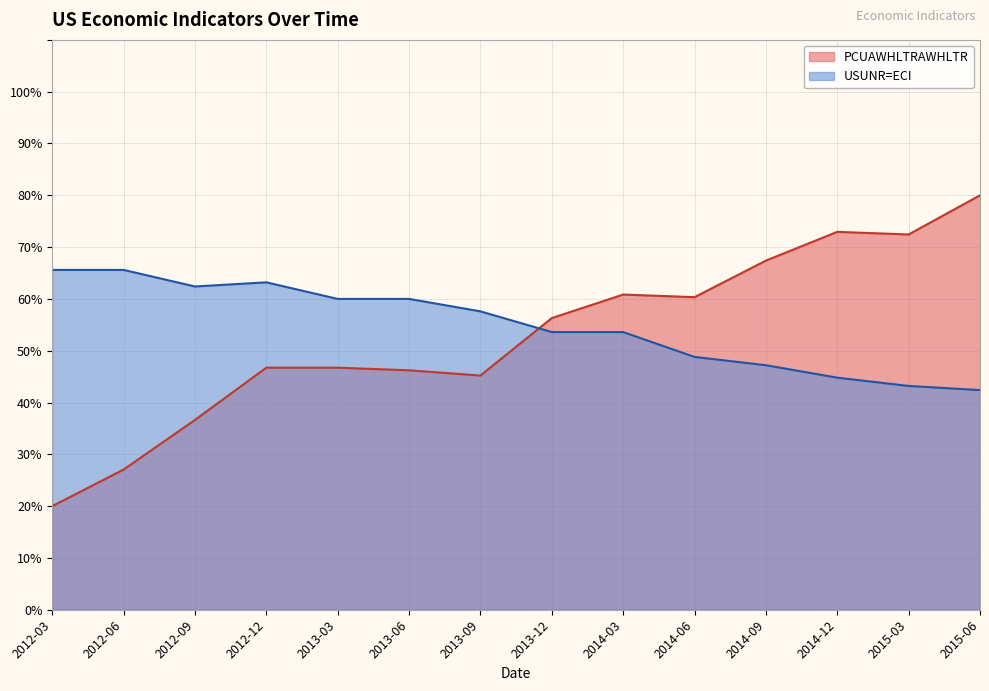

In USUNR=ECI, how many points are lower than both neighbors (excluding endpoints)?

1